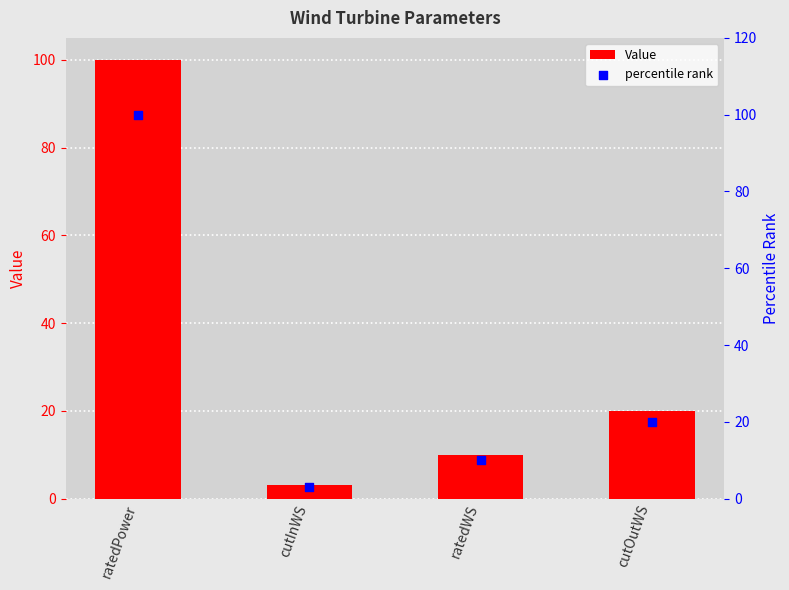

Which series has the widest spread of Y values?

Value